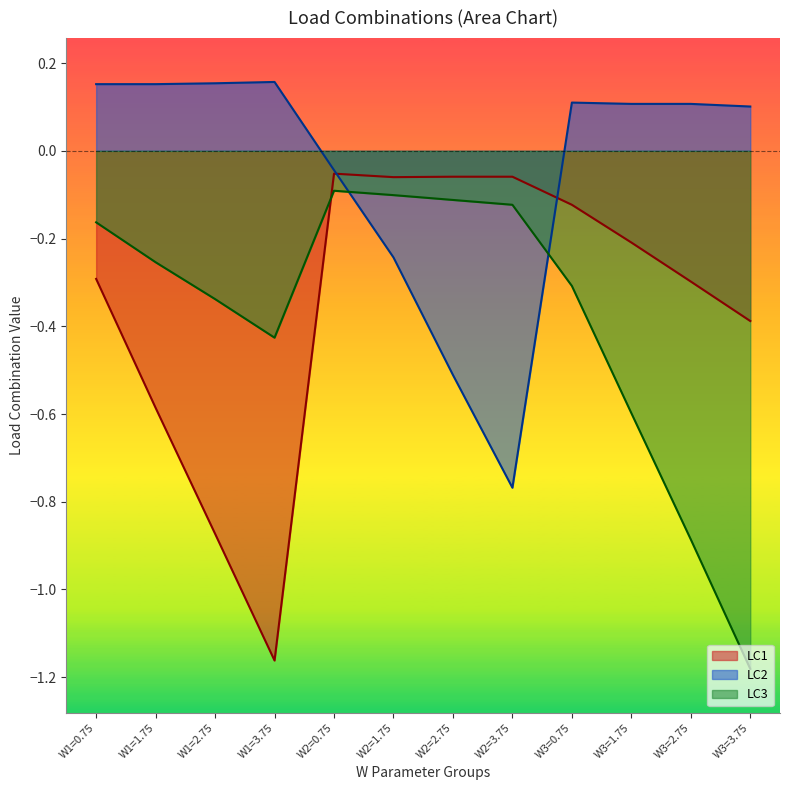

At which category is the sum across all series the highest?

W2=0.75